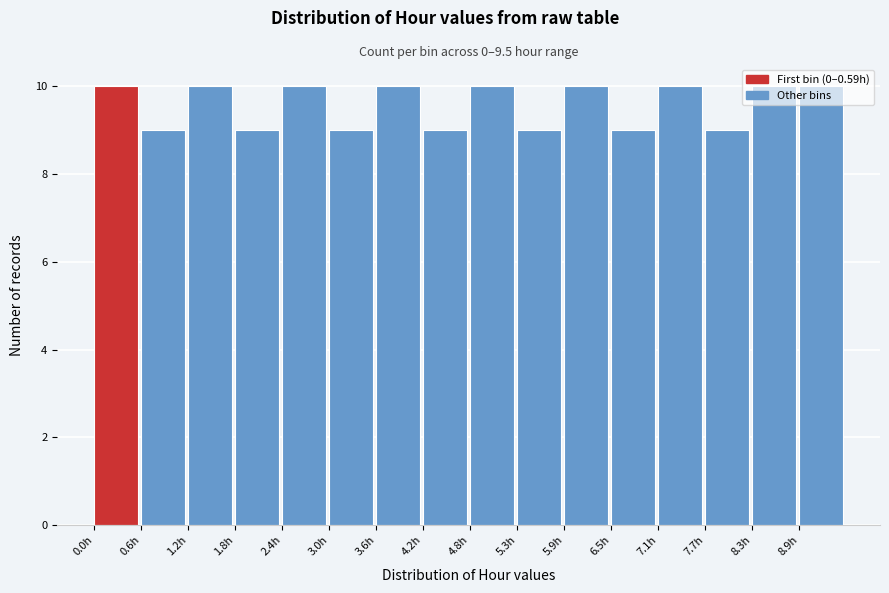

What is the height of the bar covering 7.1 to 7.7 on the x-axis? Neither the bar edges nor the heights are printed on the chart, so give them approximately, as read against the axes.

10